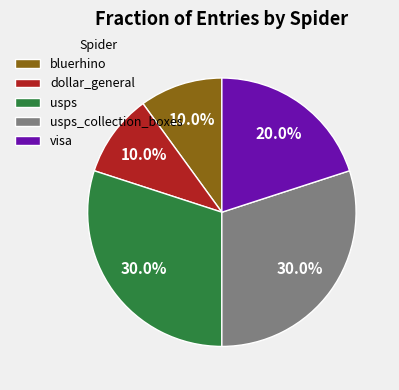

Combined, what portion of the pie is visa and usps?

50.0%